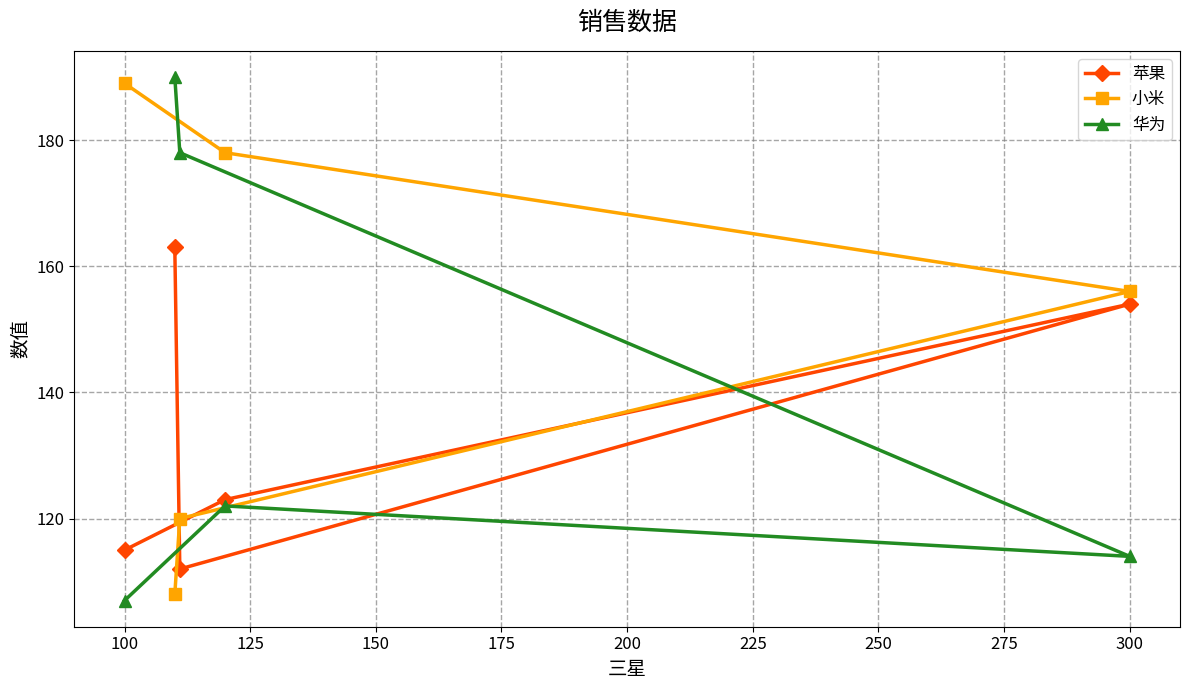

What is the value of the 苹果 point at the 4th from the left?

112